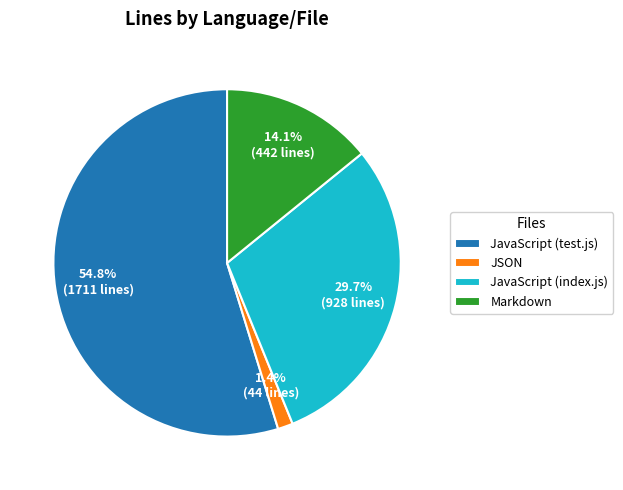

What is the total percentage of Markdown and JavaScript (index.js)?

43.8%